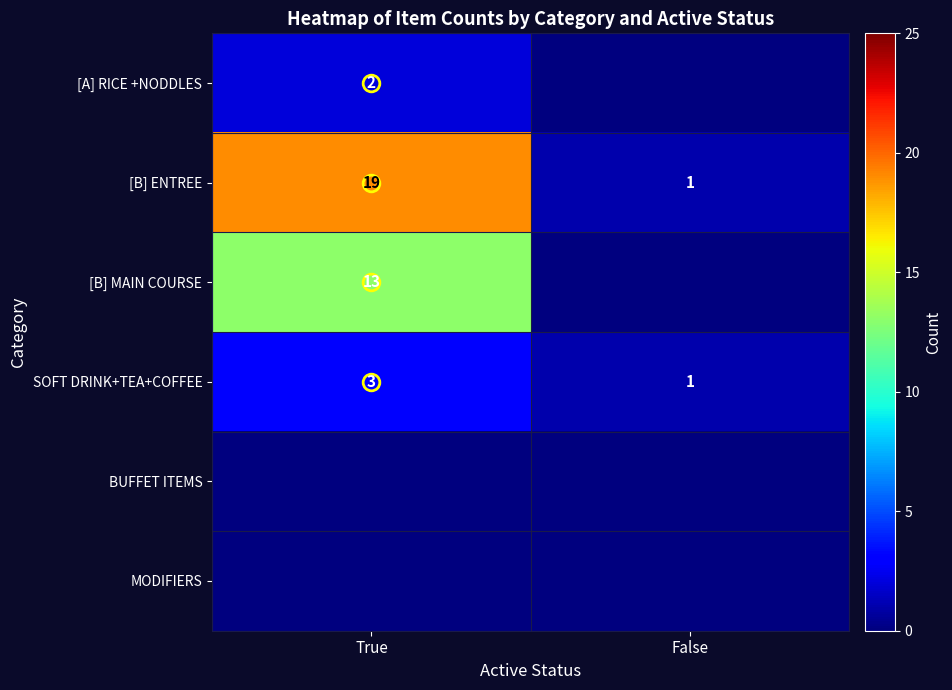

True or false: [A] RICE +NODDLES has a value of 0 at False.

True